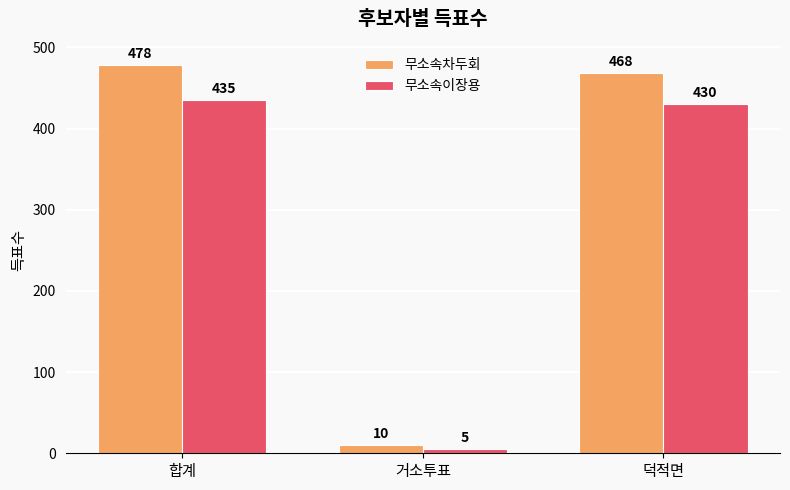

List the labels in order of 무소속이장용 value, smallest first.

거소투표, 덕적면, 합계